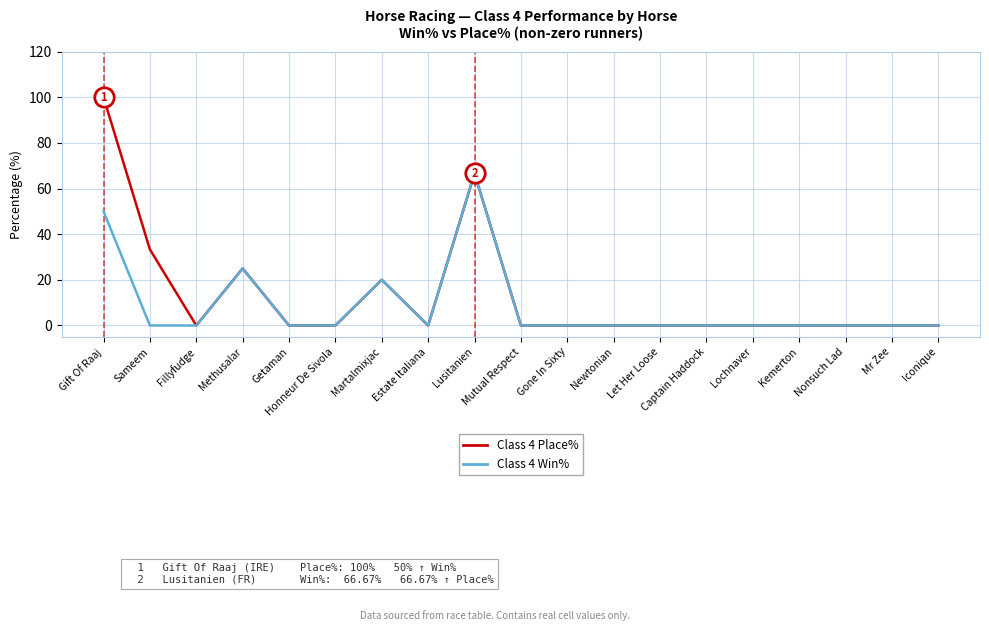

At which category is the sum across all series the highest?

Gift Of Raaj